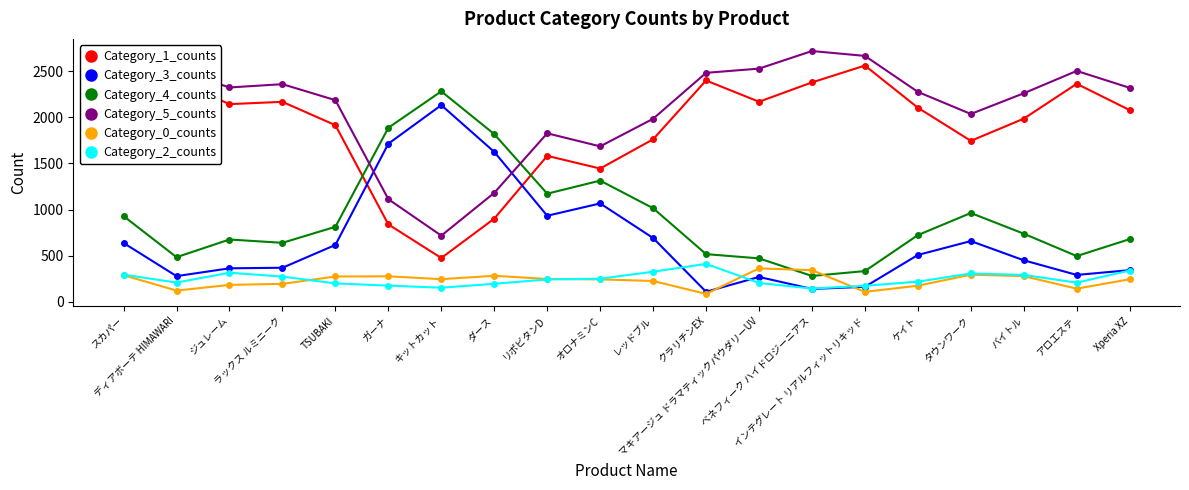

Which series has the largest total across all categories?

Category_5_counts